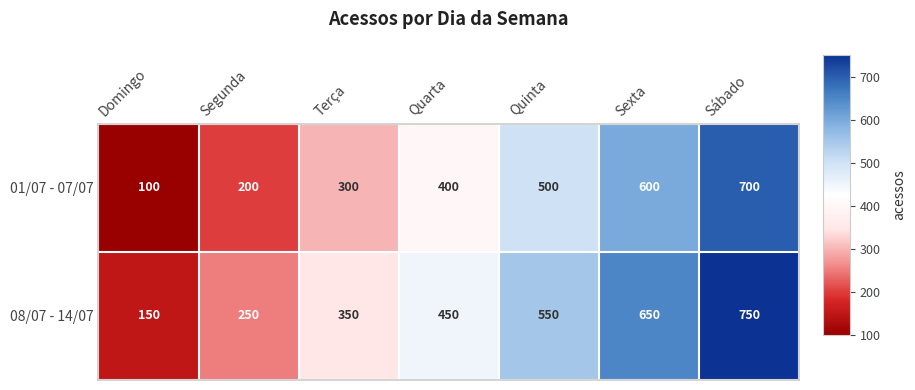

What is the difference between the maximum and second lowest values in the 01/07 - 07/07 series?

500